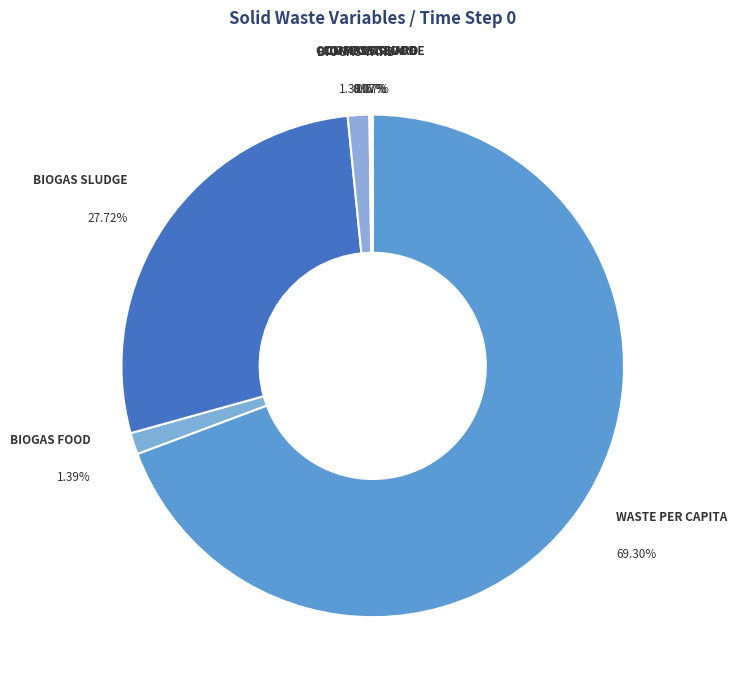

To the nearest percent, what is the combined percentage of frac_waso_biogas_sludge and frac_waso_compost_sludge?

28%